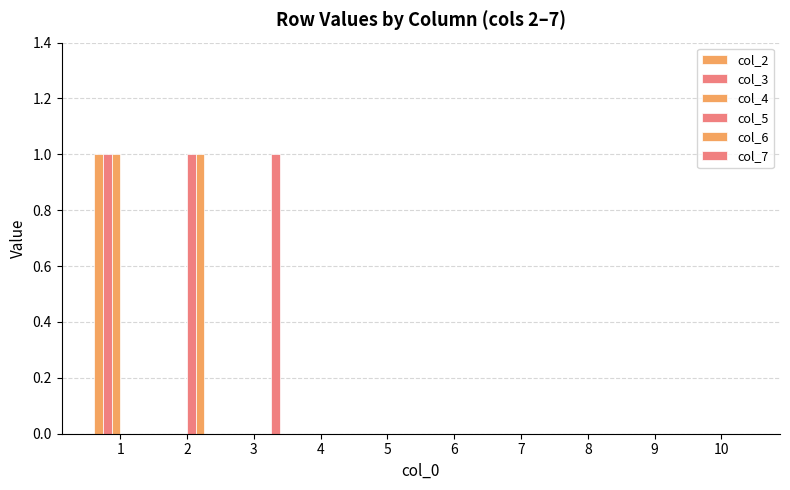

Between 6 and 8, which series saw the biggest shift?

col_2